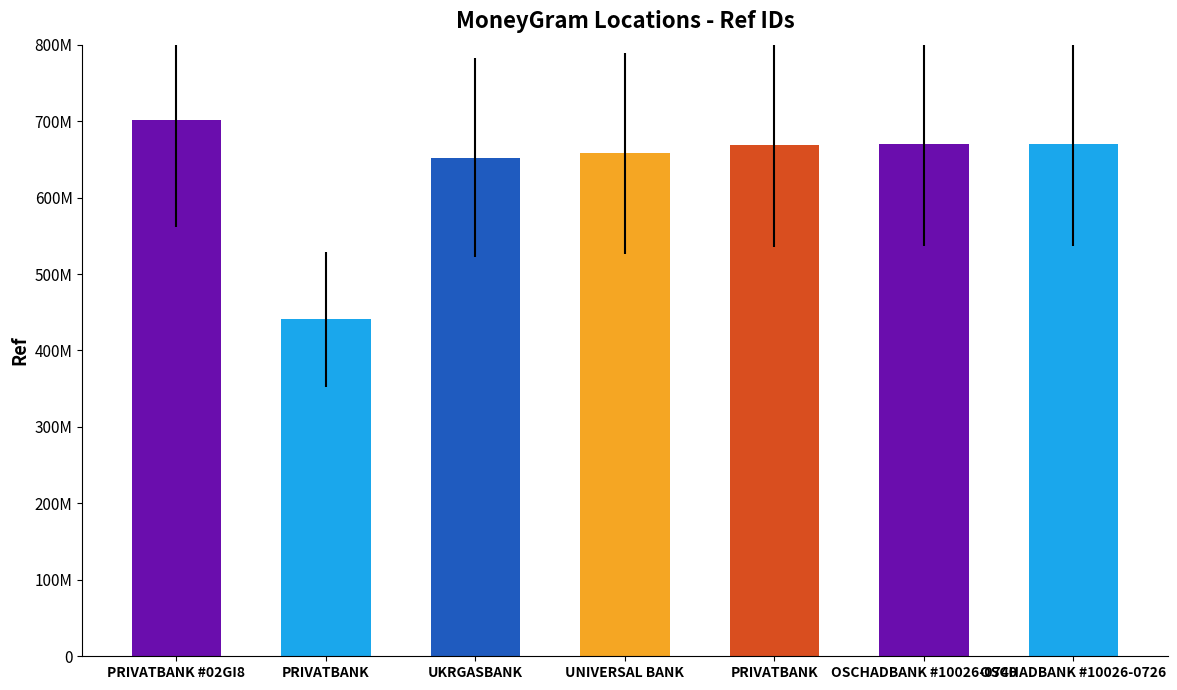

Are the bars horizontal?

No